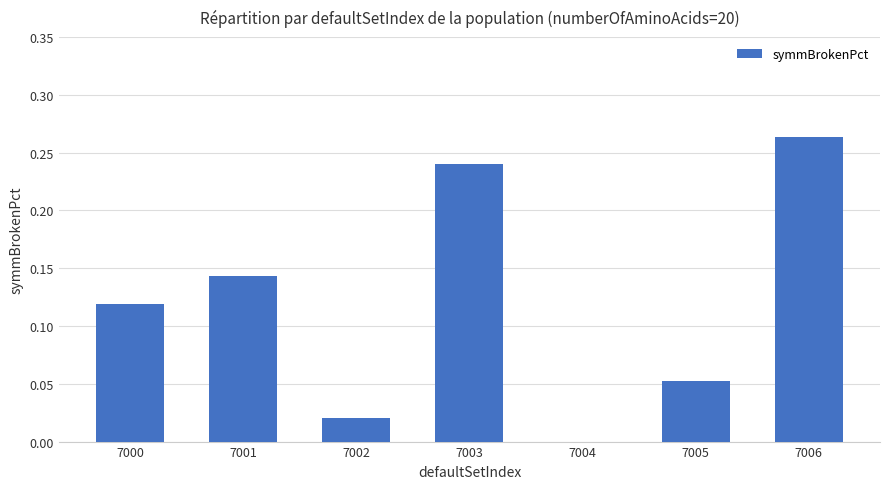

The chart shows a value of 0.0 at 7002. True or false?

True